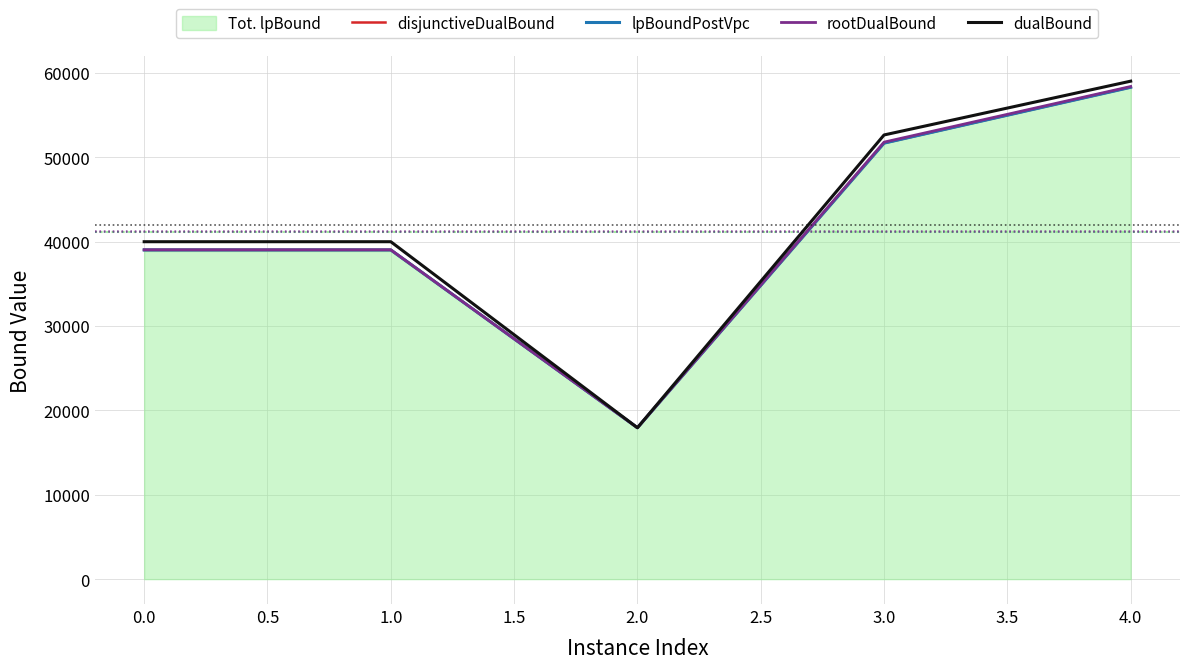

How many interior local valleys does the rootDualBound series have?

1